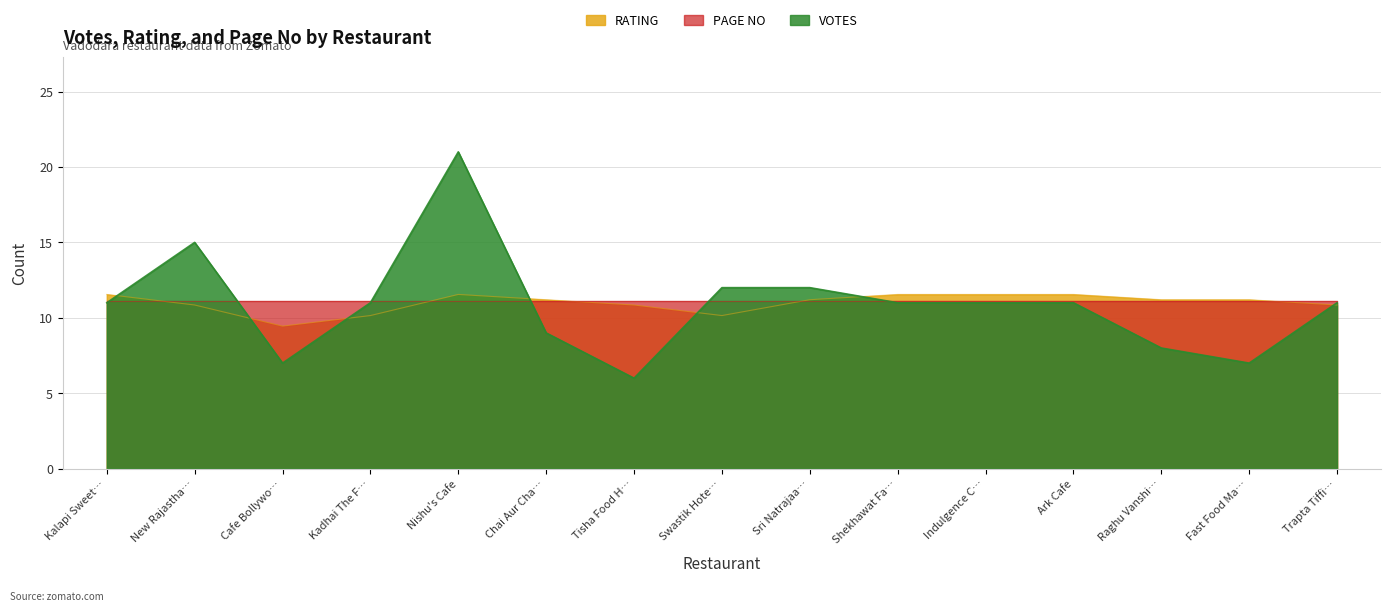

What position from the left is Cafe Bollywo…?

3